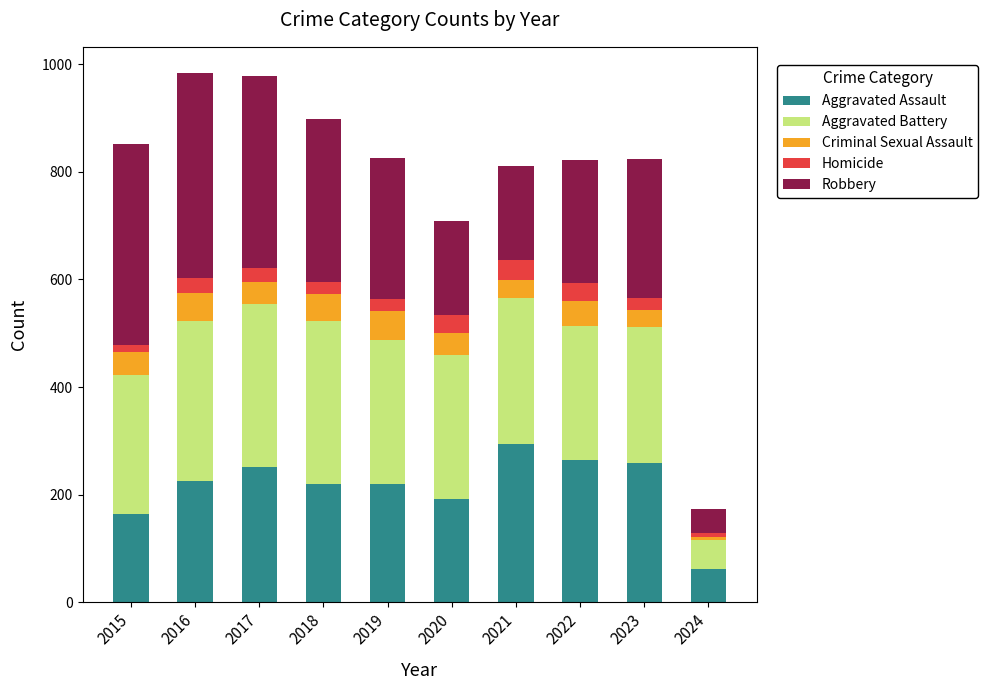

What is the total value across all series at 2021?

811